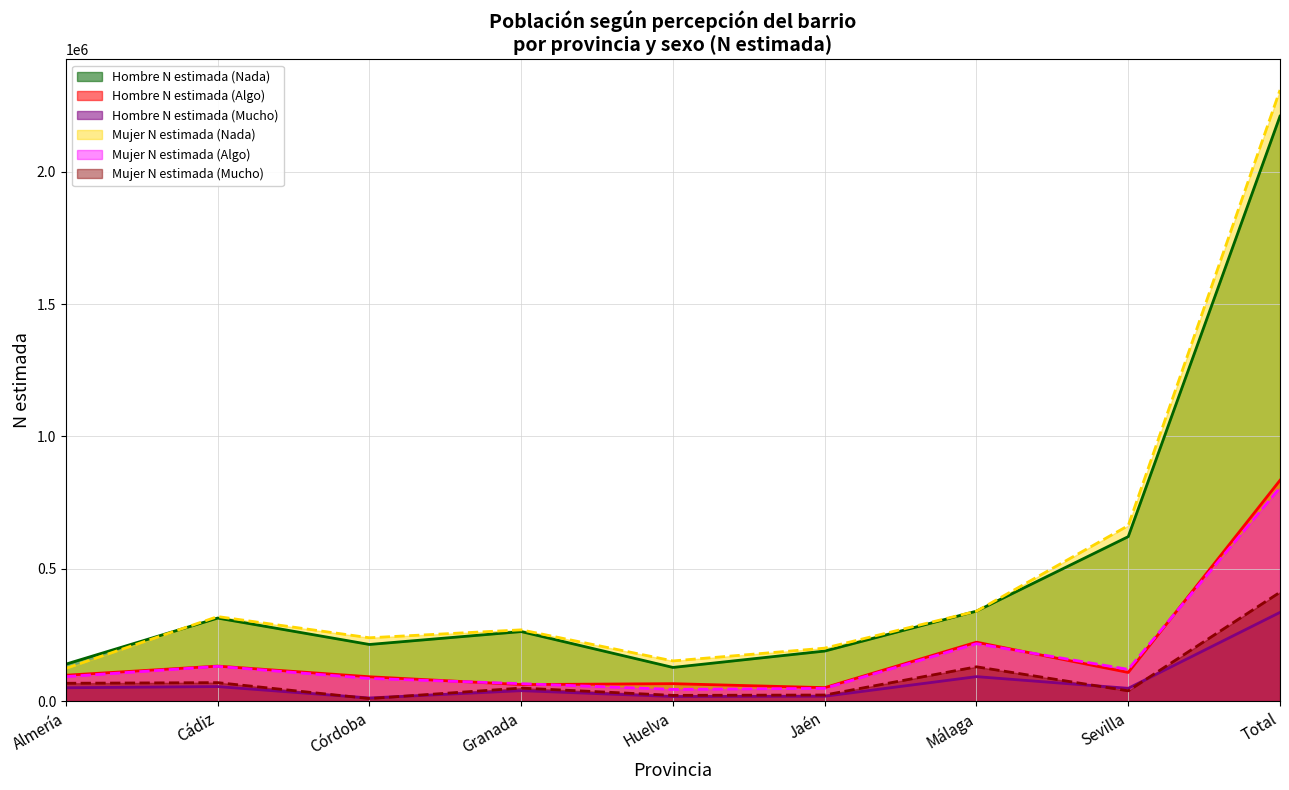

At which category does Hombre N estimada (Algo) reach its first local valley?

Granada